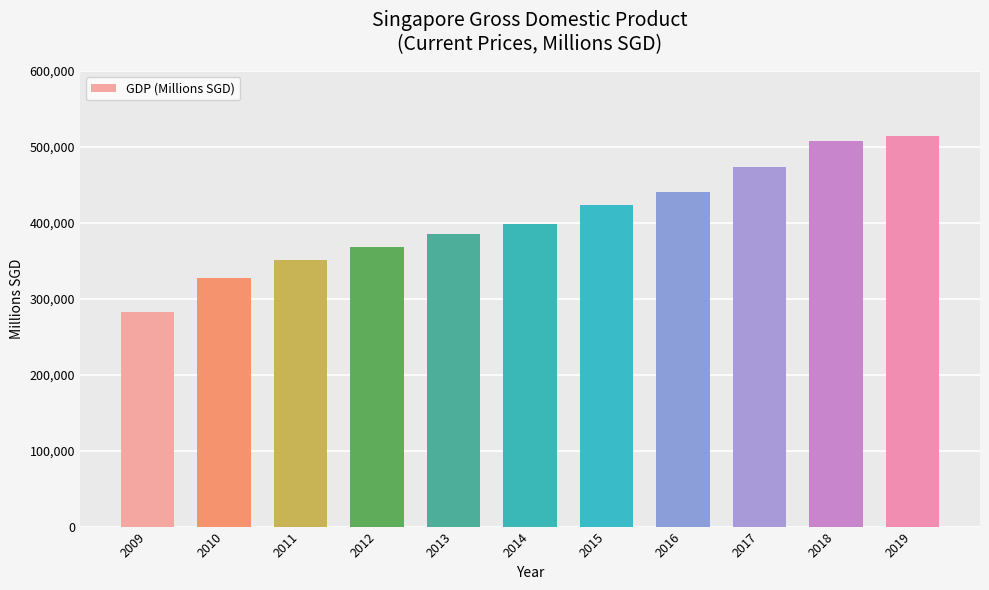

How many bars are there in total?

11